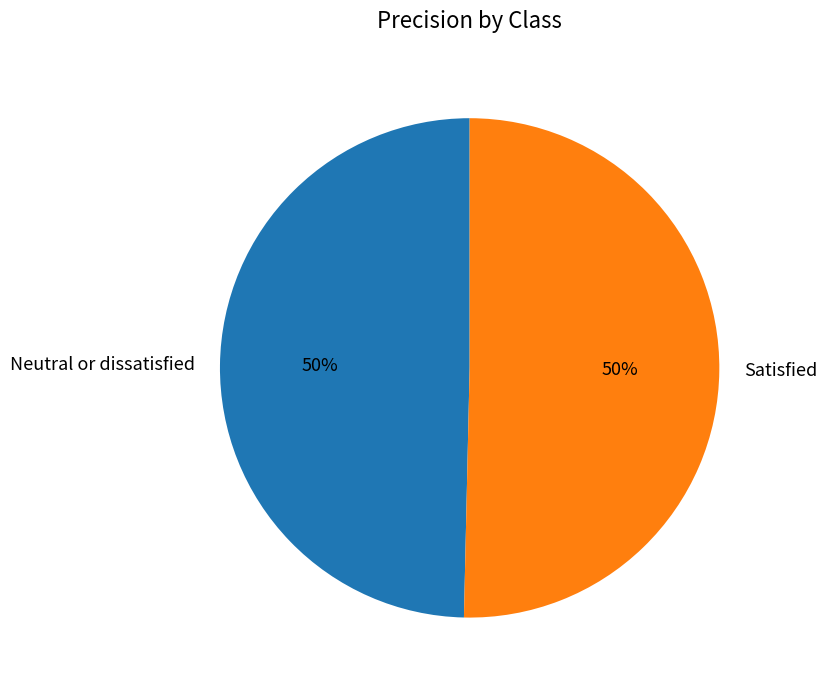

To the nearest percent, what percentage of the pie is Neutral or dissatisfied?

50%